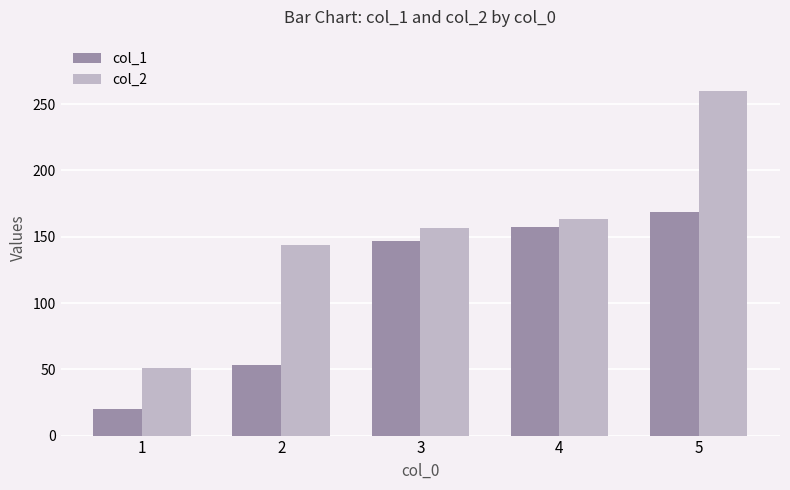

How many bars are there in each group?

2